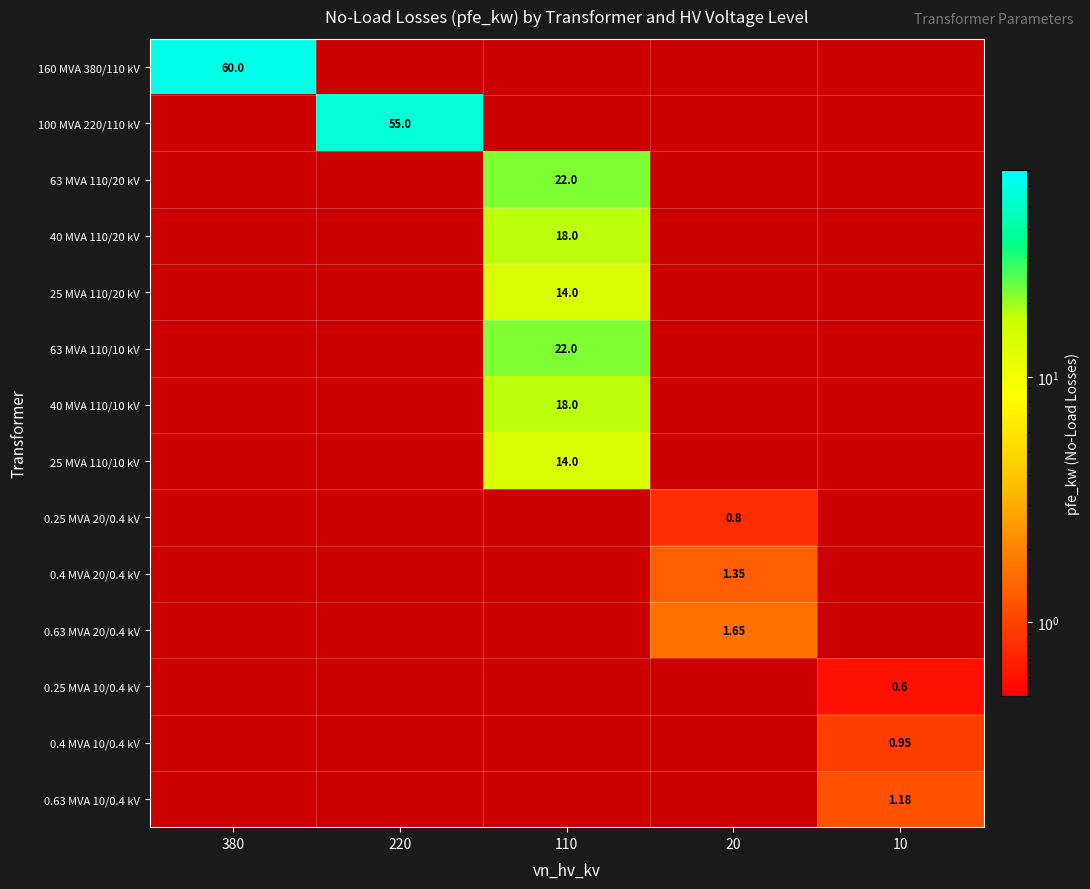

Rank the categories by 0.4 MVA 20/0.4 kV value from highest to lowest.

20, 380, 220, 110, 10